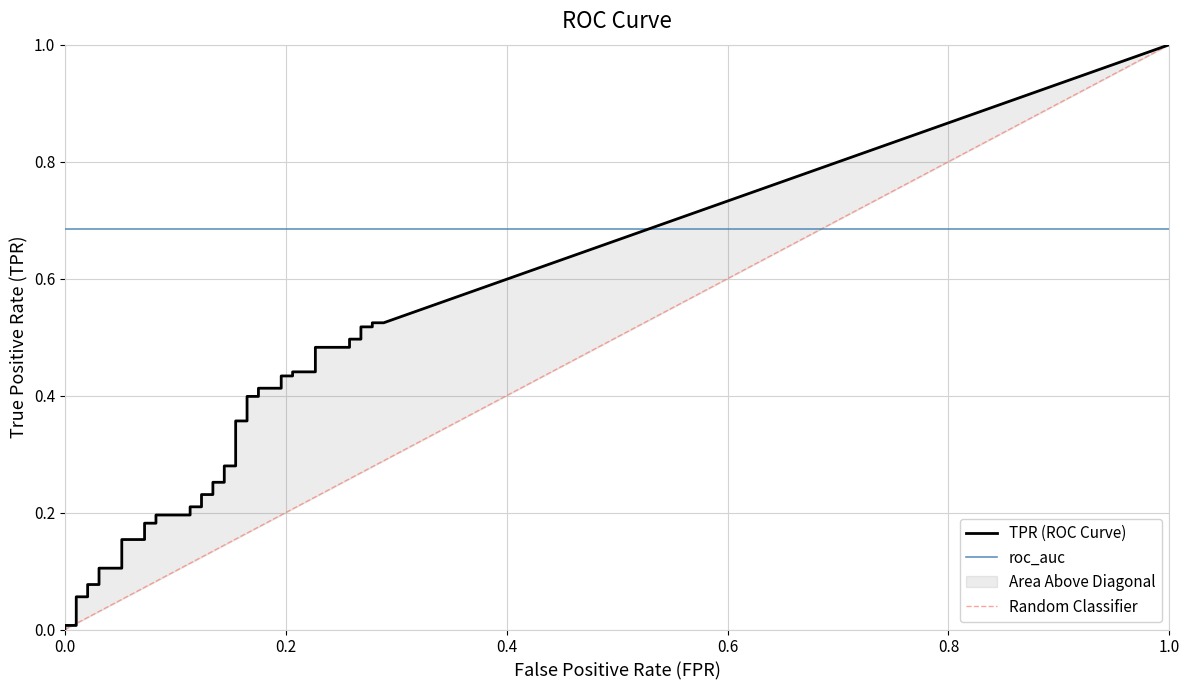

What is the value of the roc_auc point at the 27th from the left?

0.7